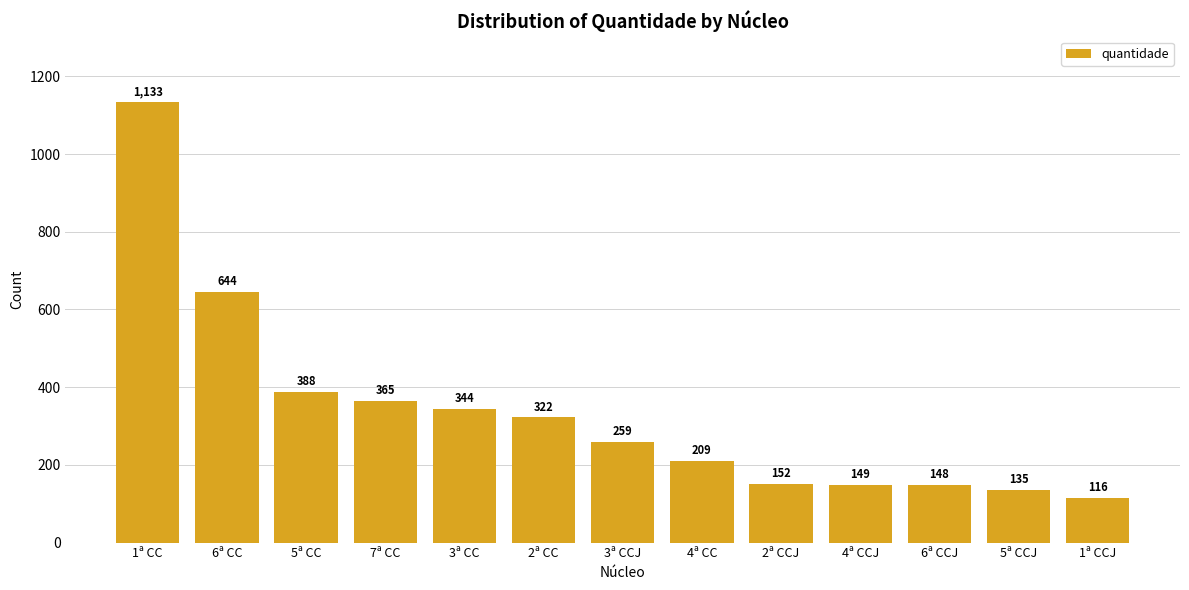

Which label corresponds to the smallest value in the chart?

1ª CCJ